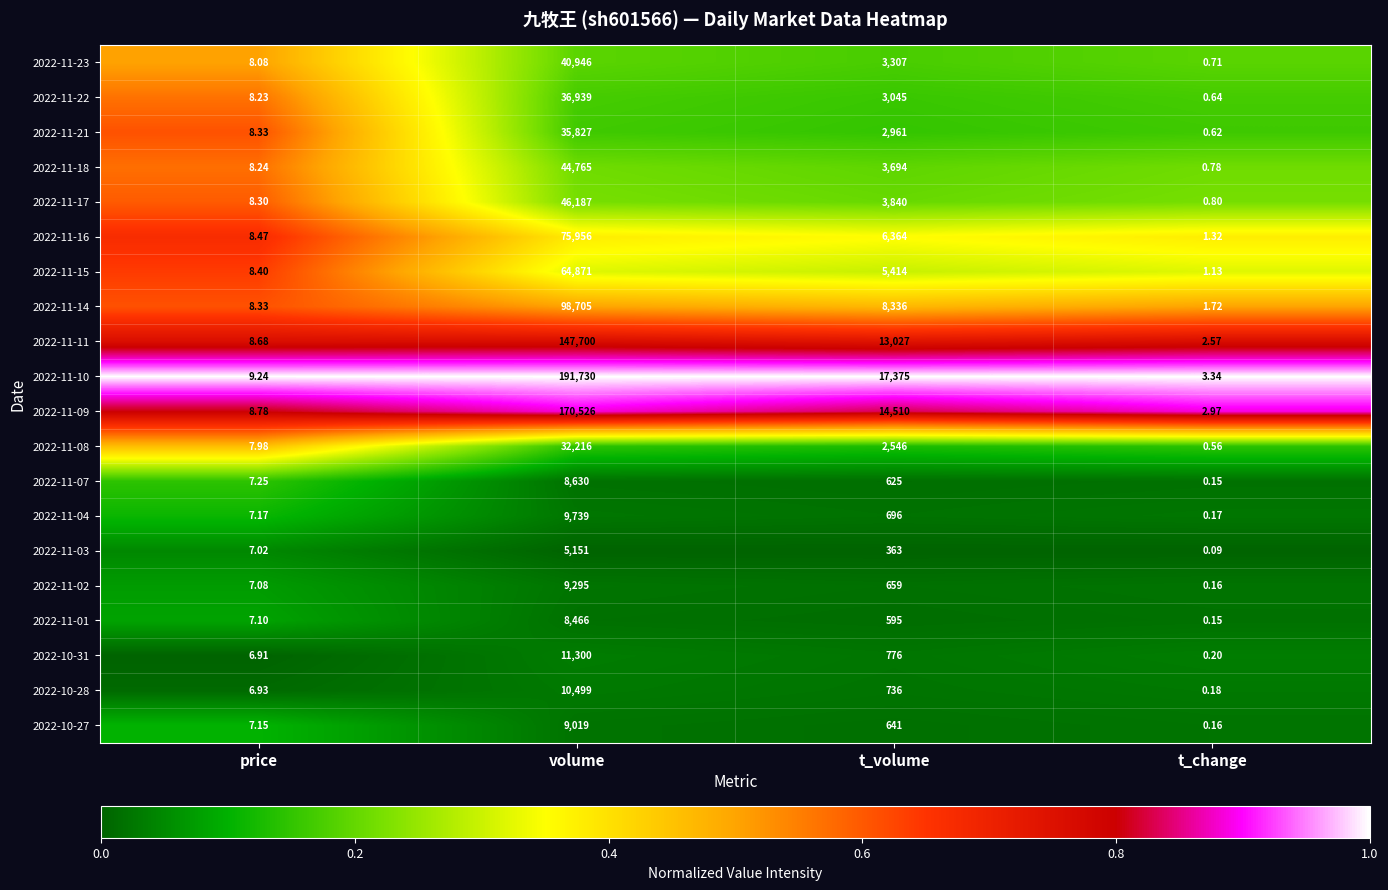

Which category has the lowest value across all series?

t_change